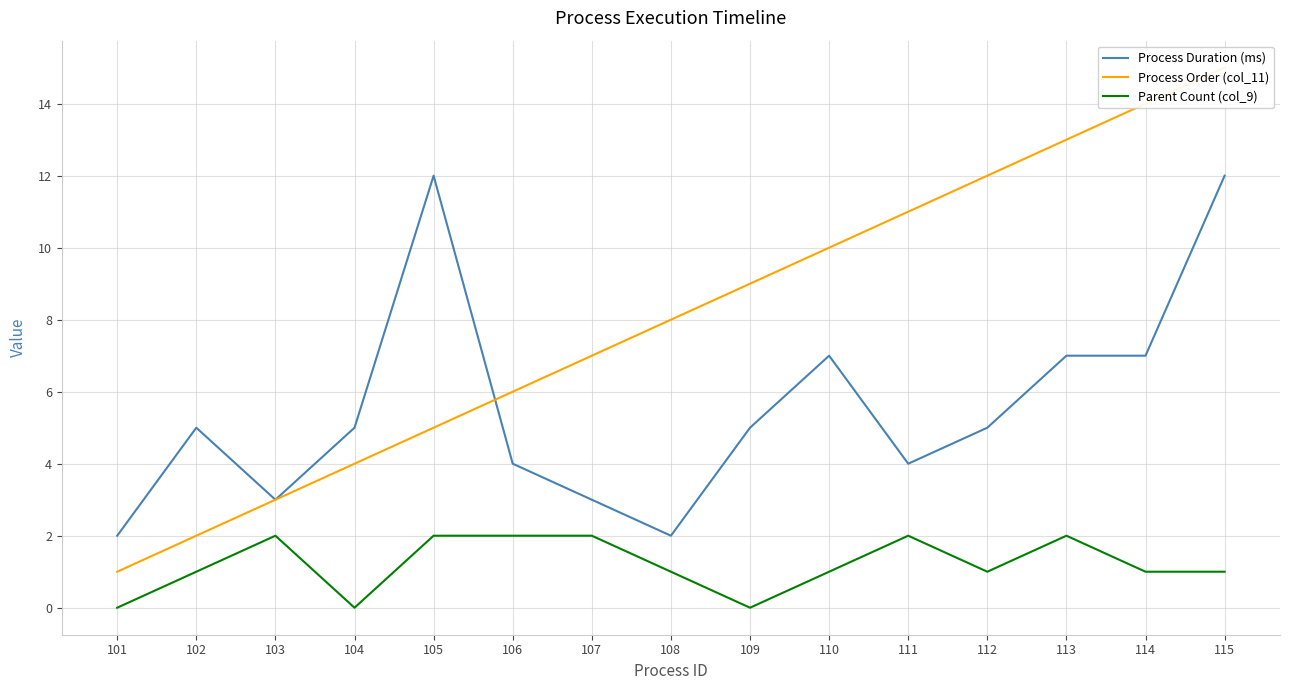

At which category does the chart reach its minimum across all series?

101